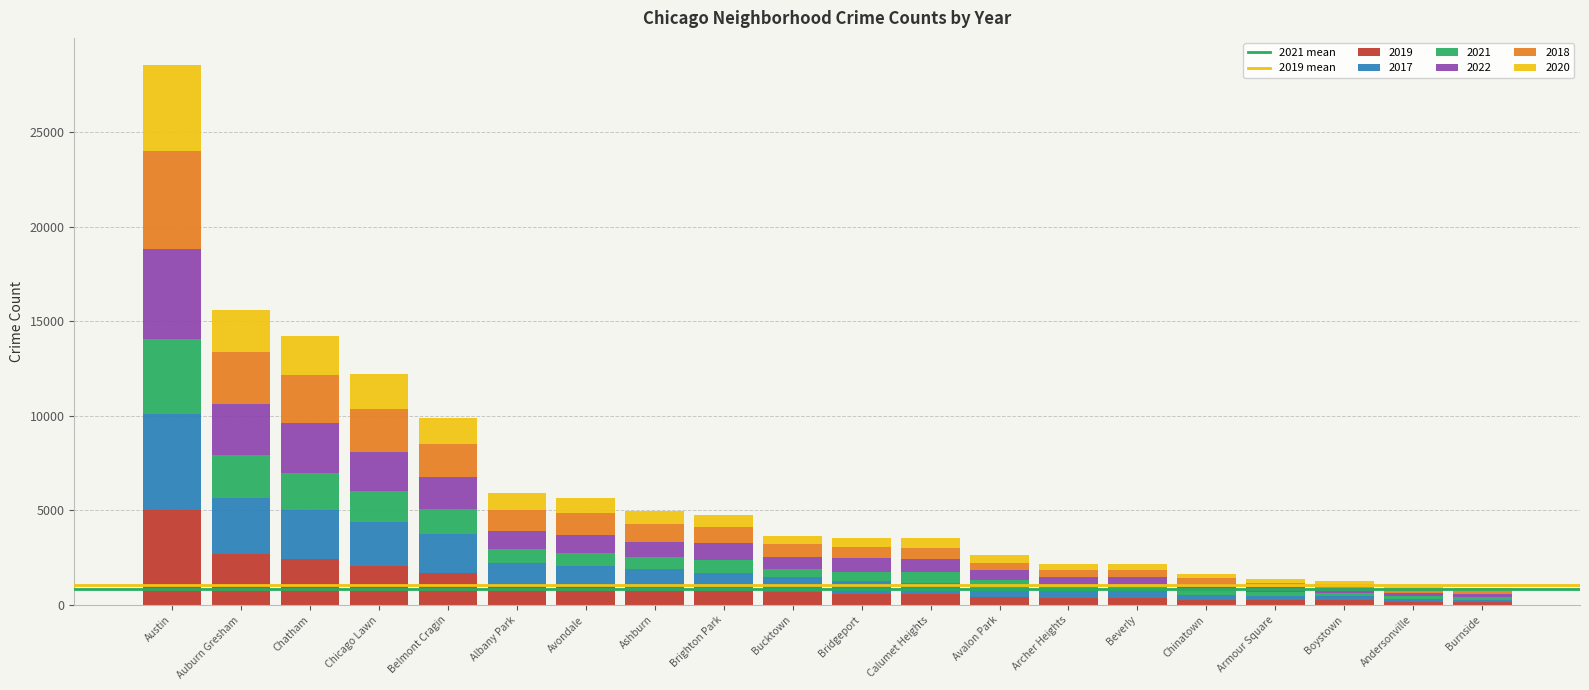

Which category has the highest value in the 2019 series?

Austin